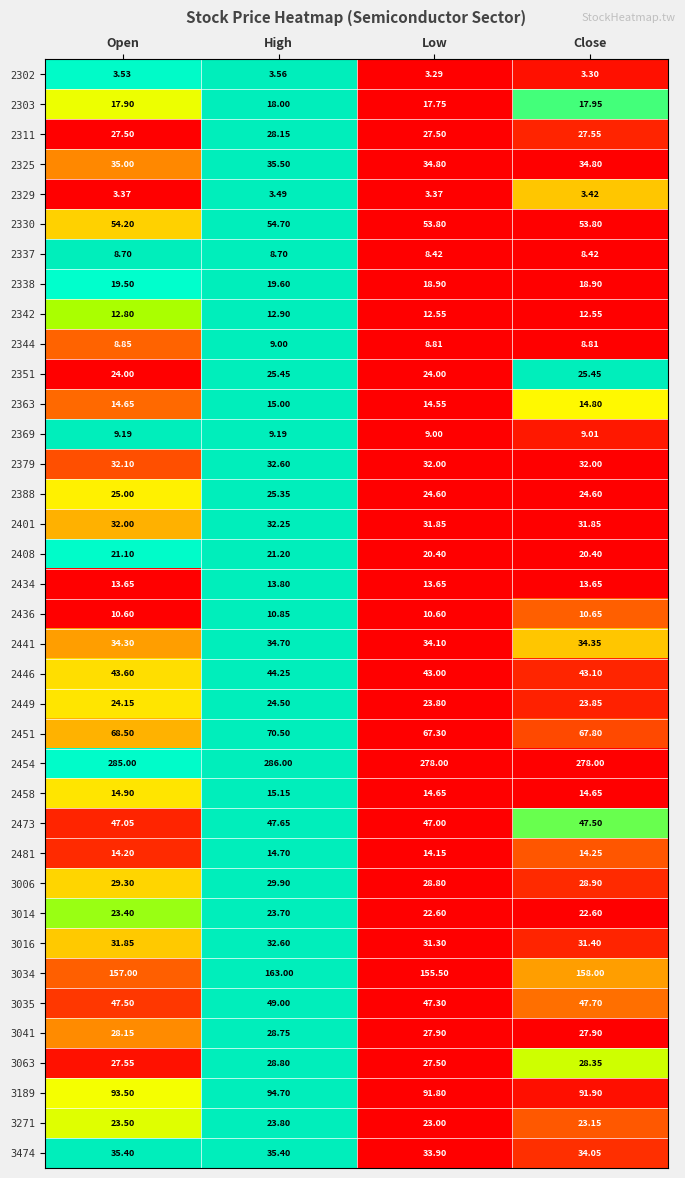

Is the value of 2388 at High greater than the value of 3189 at Low?

No